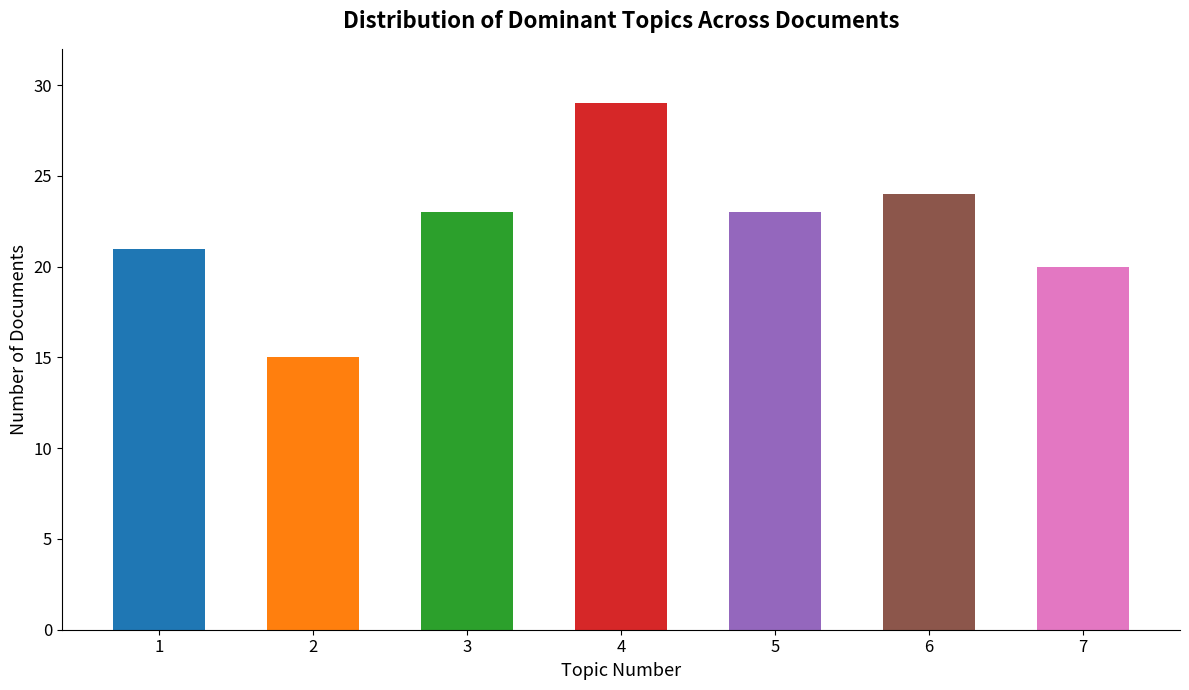

Approximately how many times larger is the value at 6 compared to 4?

0.8